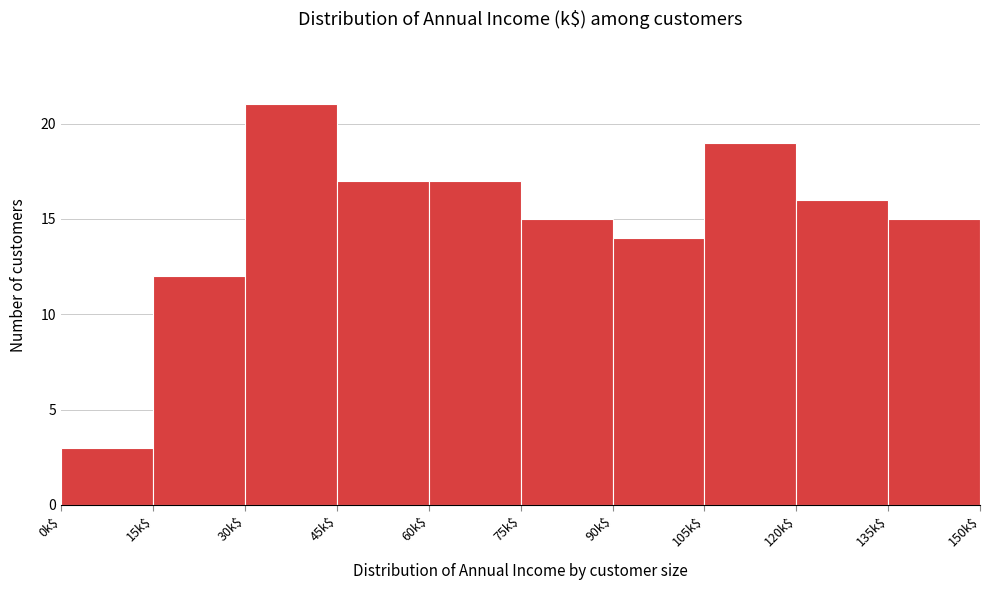

Reading left to right, list every bar in this chart as the range it spans on the x-axis followed by its height. Neither the bar edges nor the heights are printed on the chart, so give them approximately, as read against the axes.

0 to 15: 3
15 to 30: 12
30 to 45: 21
45 to 60: 17
60 to 75: 17
75 to 90: 15
90 to 105: 14
105 to 120: 19
120 to 135: 16
135 to 150: 15